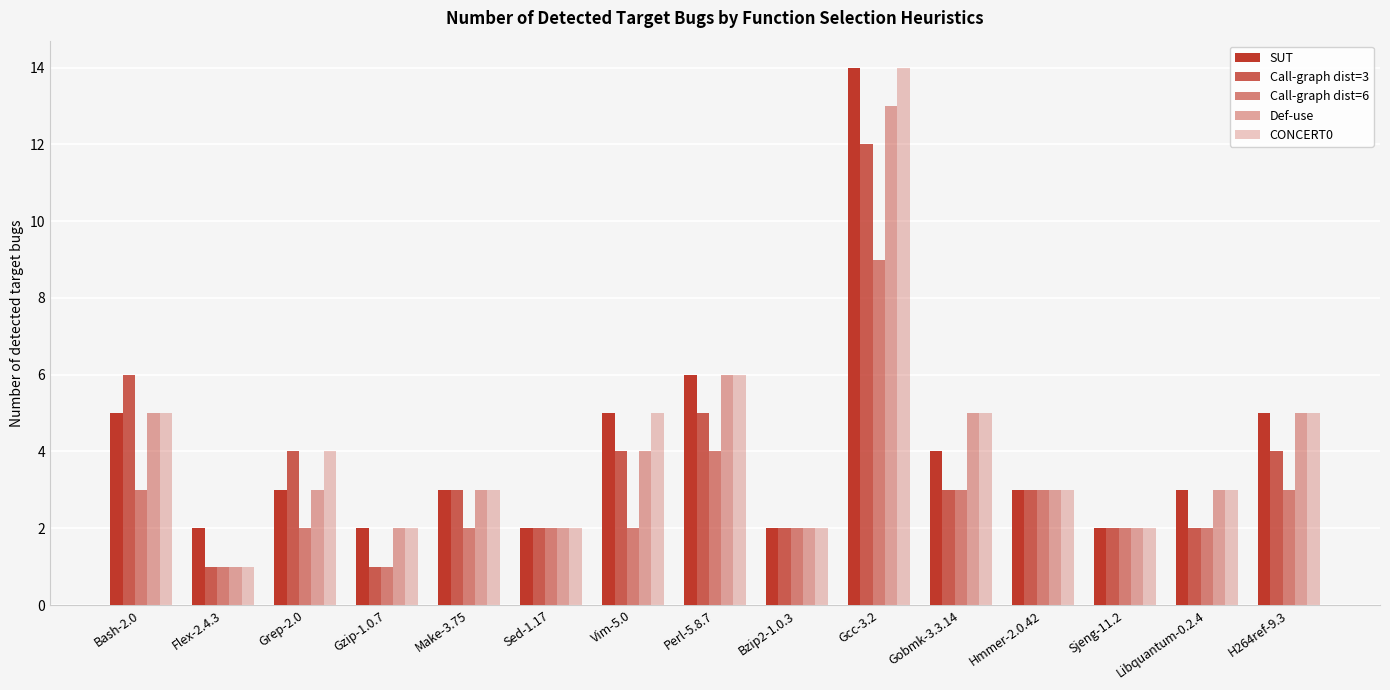

Reading left to right, transcribe all the data shown in this chart.

SUT: 5	2	3	2	3	2	5	6	2	14	4	3	2	3	5
Call-graph dist=3: 6	1	4	1	3	2	4	5	2	12	3	3	2	2	4
Call-graph dist=6: 3	1	2	1	2	2	2	4	2	9	3	3	2	2	3
Def-use: 5	1	3	2	3	2	4	6	2	13	5	3	2	3	5
CONCERT0: 5	1	4	2	3	2	5	6	2	14	5	3	2	3	5